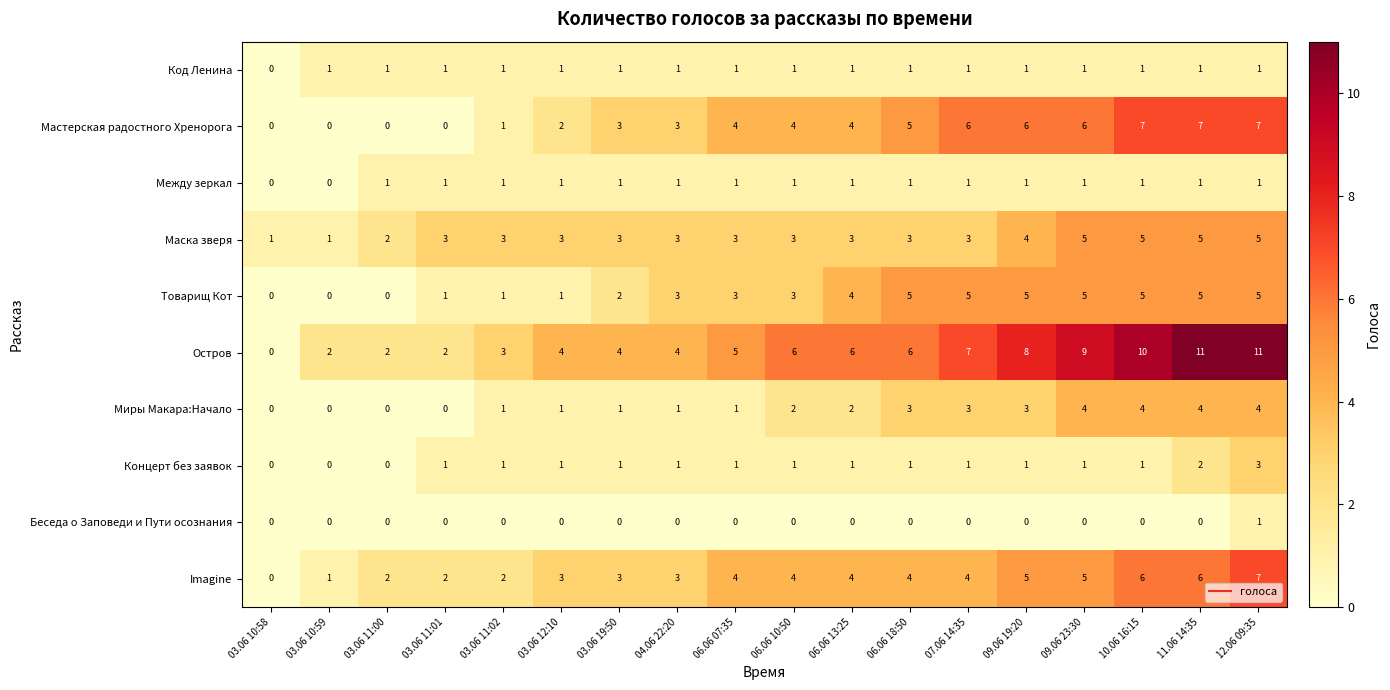

Read the Мастерская радостного Хренорога value at 11.06 14:35.

7